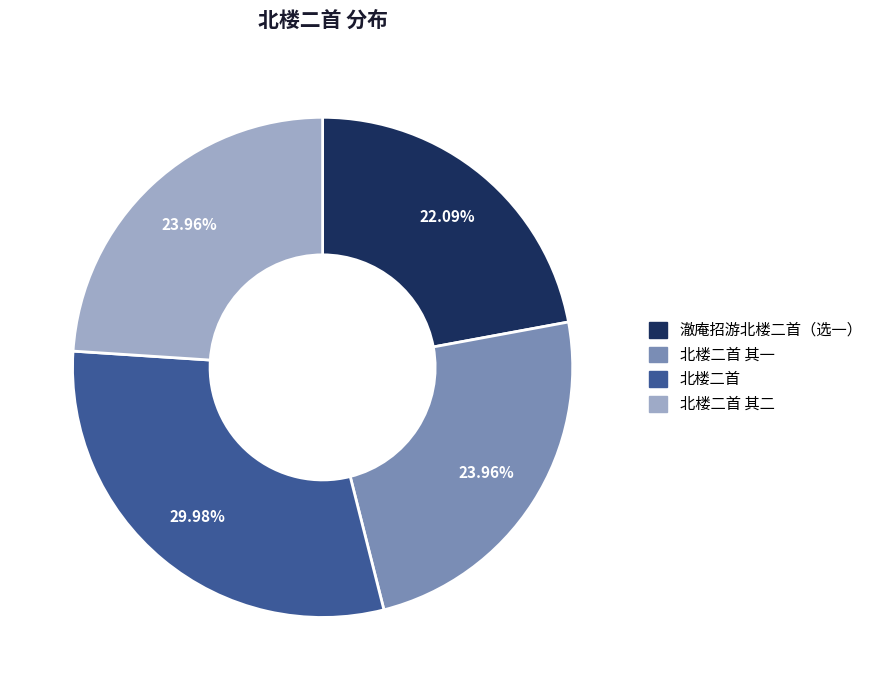

Is there any slice that represents more than half of the pie?

No